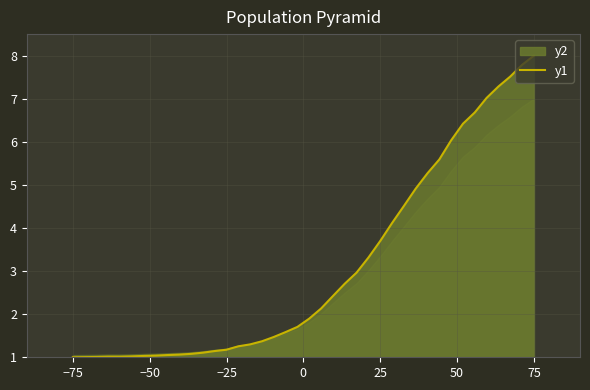

What is the difference between the maximum and minimum values?

7.0